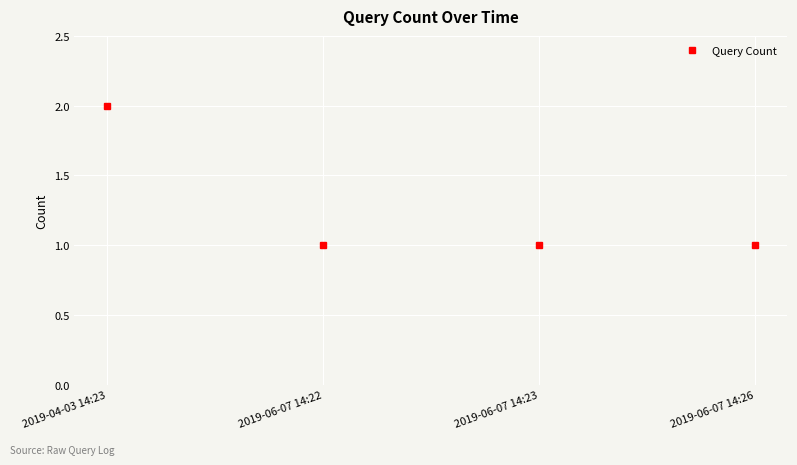

The value at 2019-06-07 14:22 is 2. True or false?

False